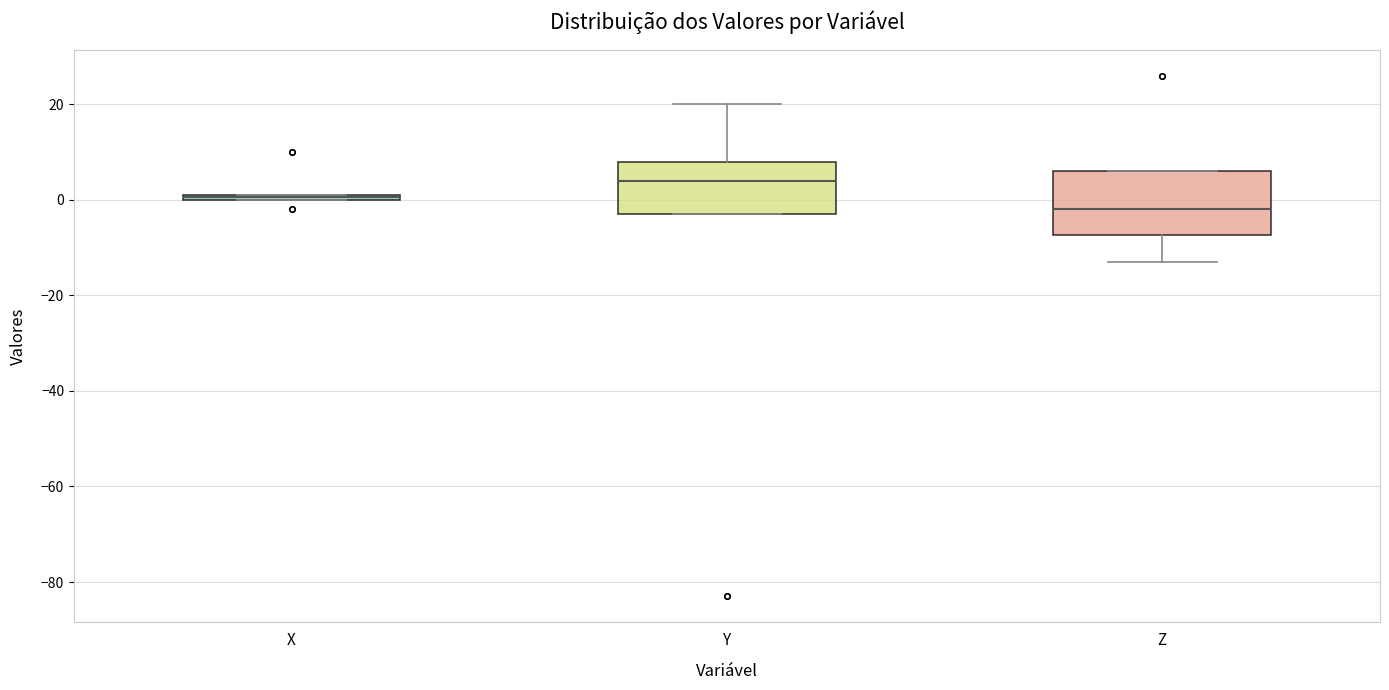

Which box's median line is the highest?

Y